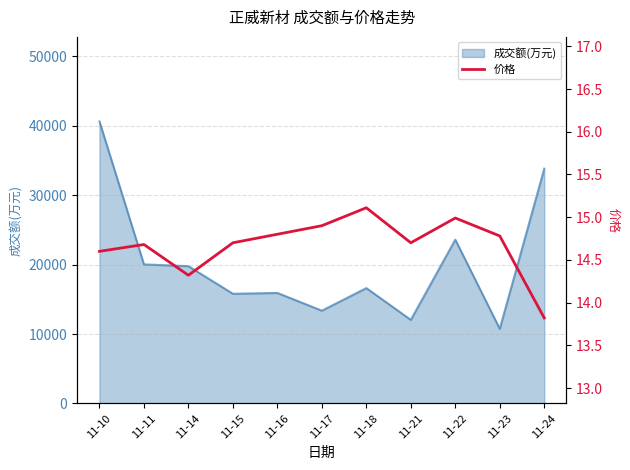

What is the minimum value for 成交额(万元)?

10749